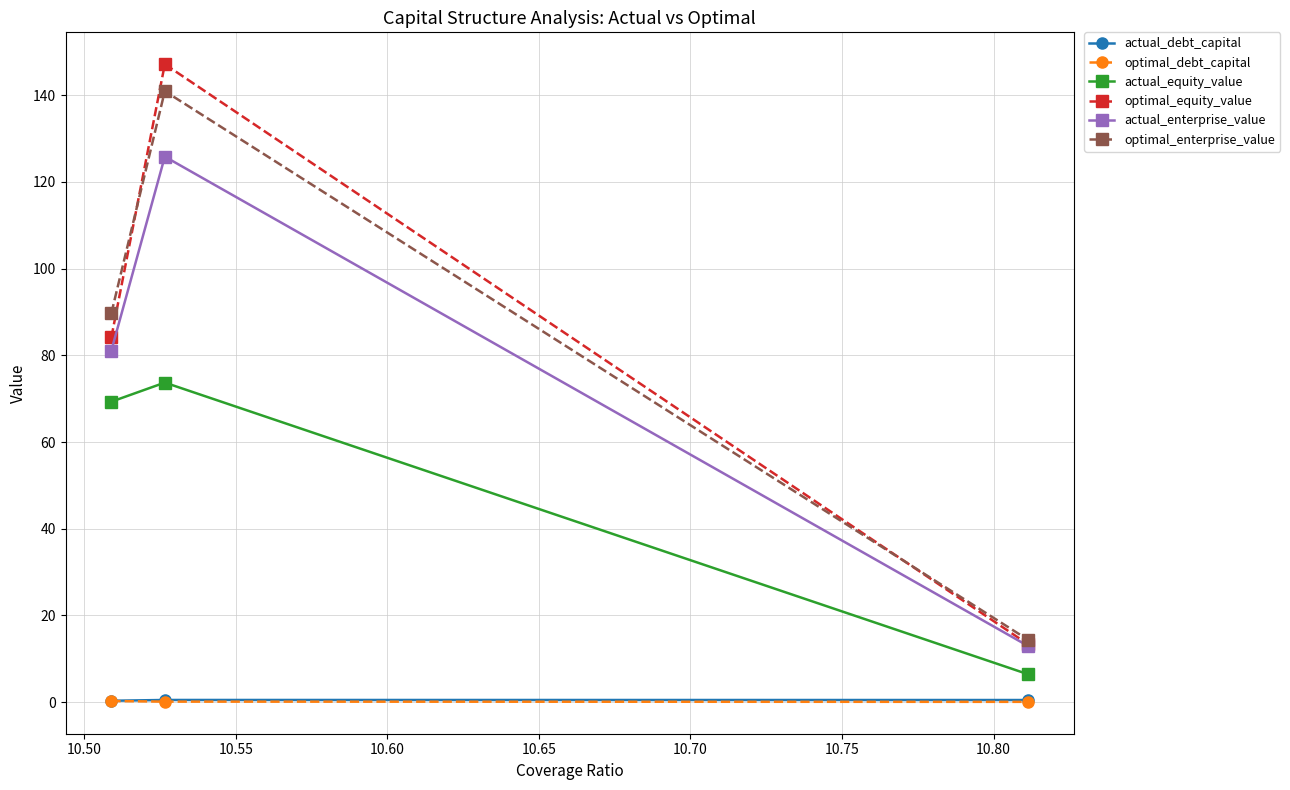

What is the value of the optimal_enterprise_value point at the 3rd from the left?

14.4